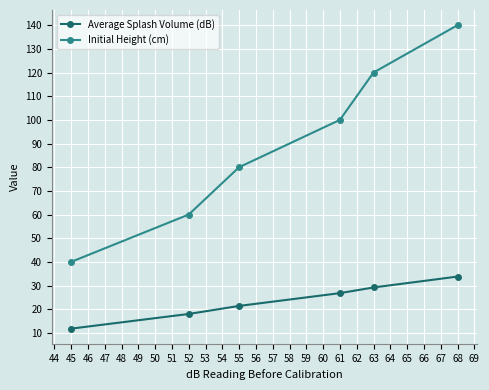

List the labels in order of Initial Height (cm) value, largest first.

68, 63, 61, 55, 52, 45